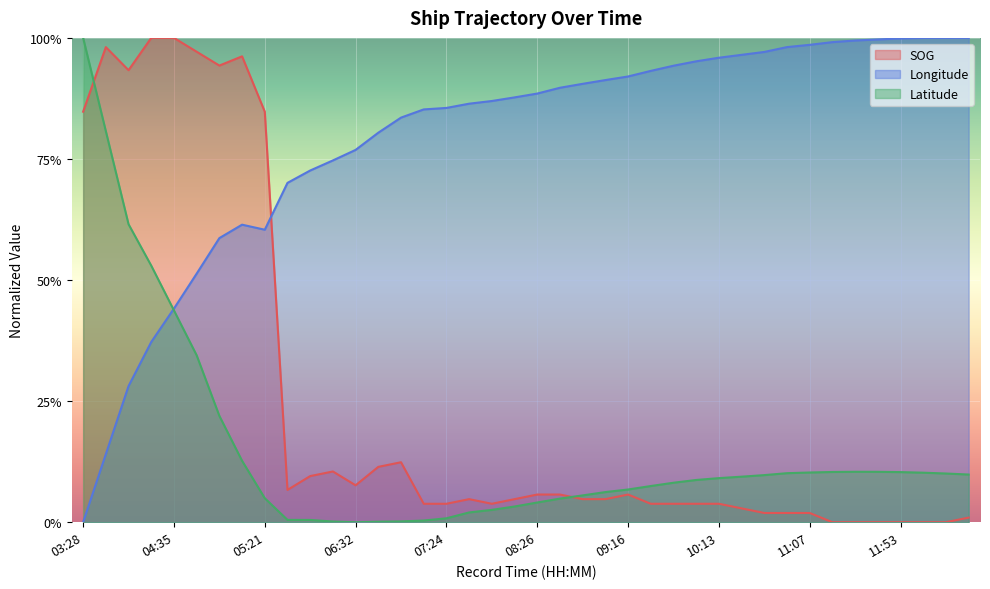

Where is Latitude nearest to the value 0?

06:32